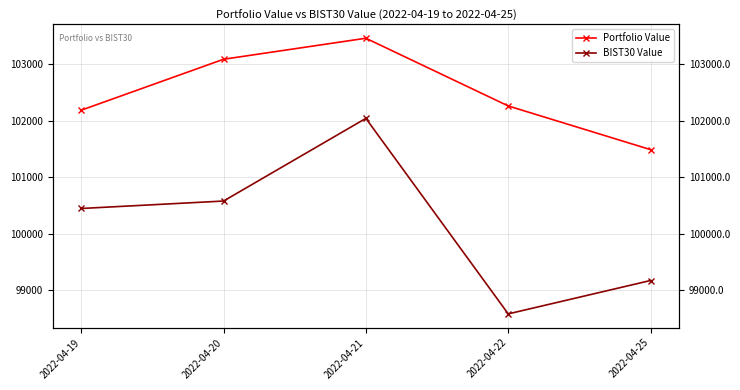

Where does the Portfolio Value series first go above 102262?

2022-04-20